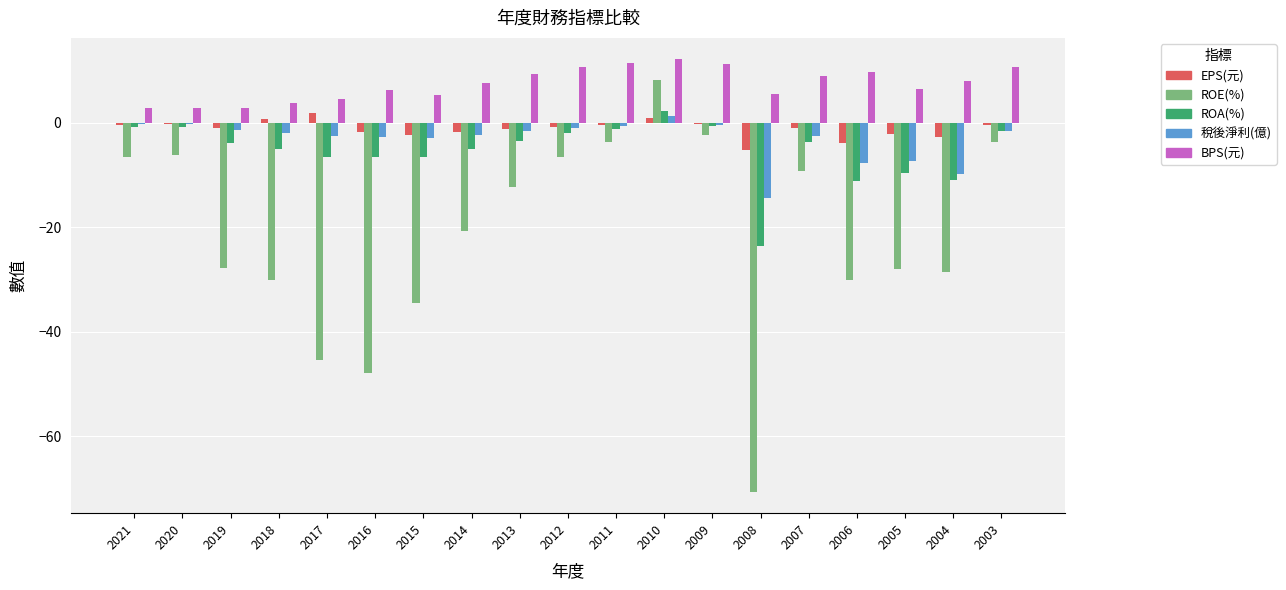

Between 2021 and 2019, which series saw the biggest shift?

ROE(%)